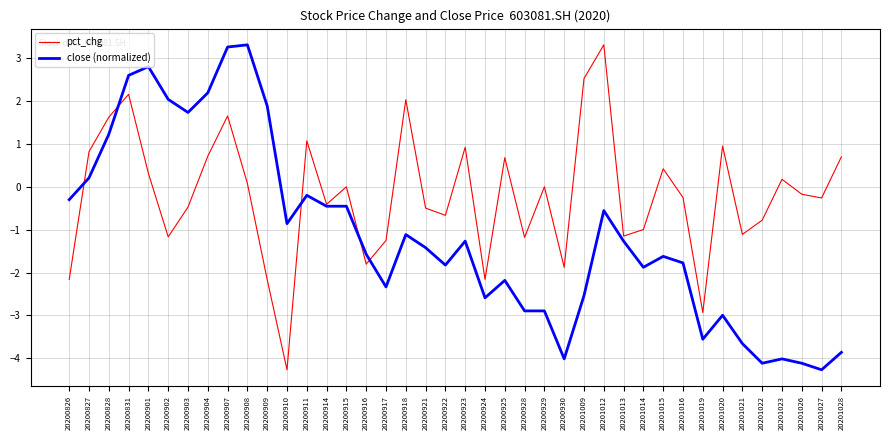

The close (normalized) series shows -2.9 at 20200928. True or false?

True